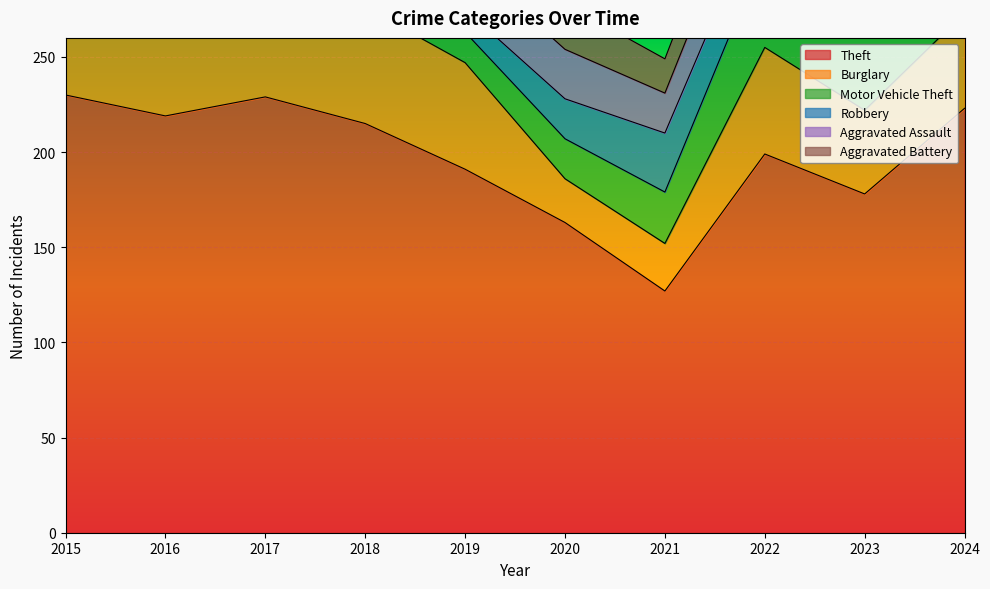

What is the spread (max minus min) of values at 2015?

211